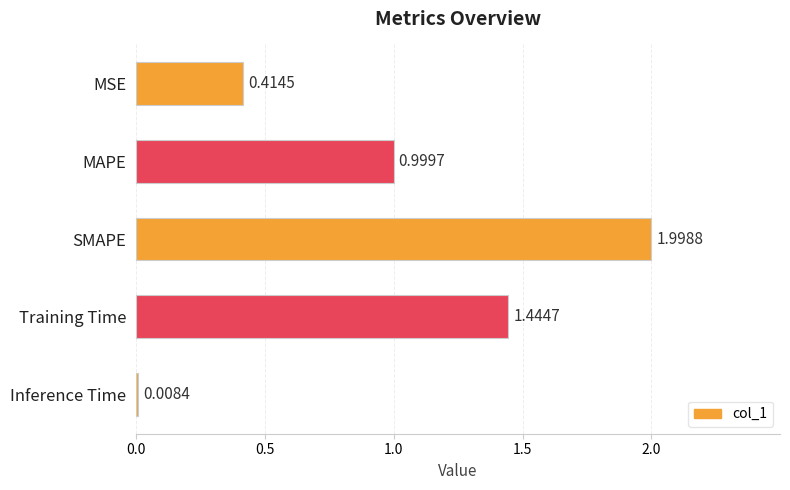

Which category has the lowest value across all series?

Inference Time